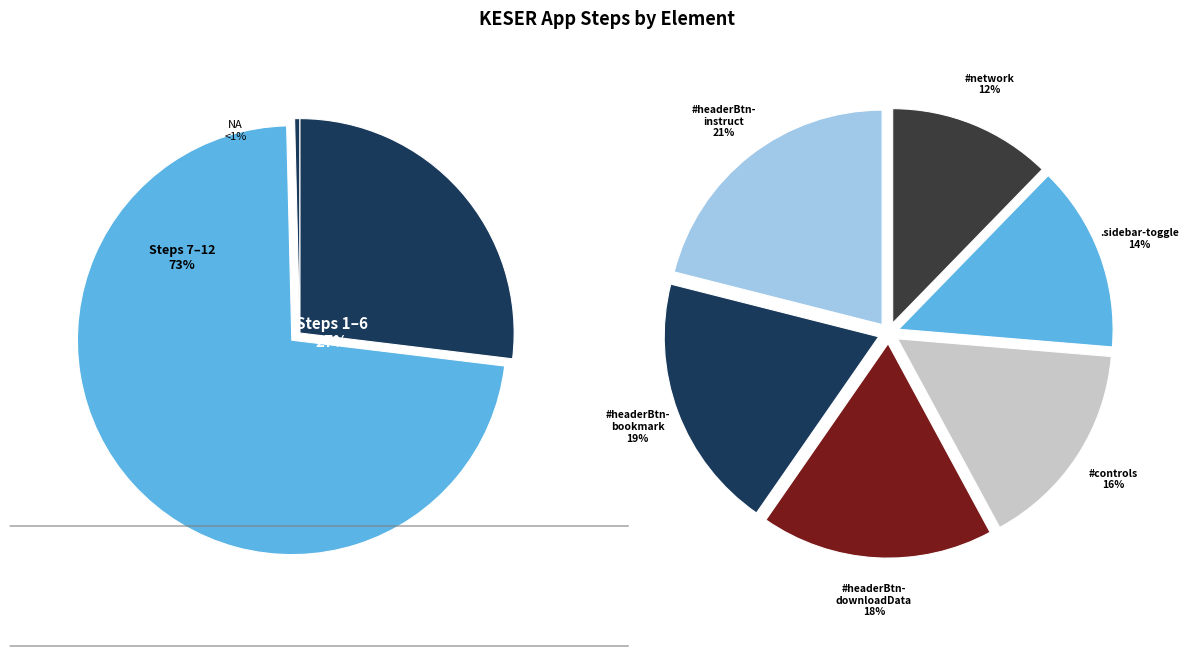

Which slice is the smallest?

NA